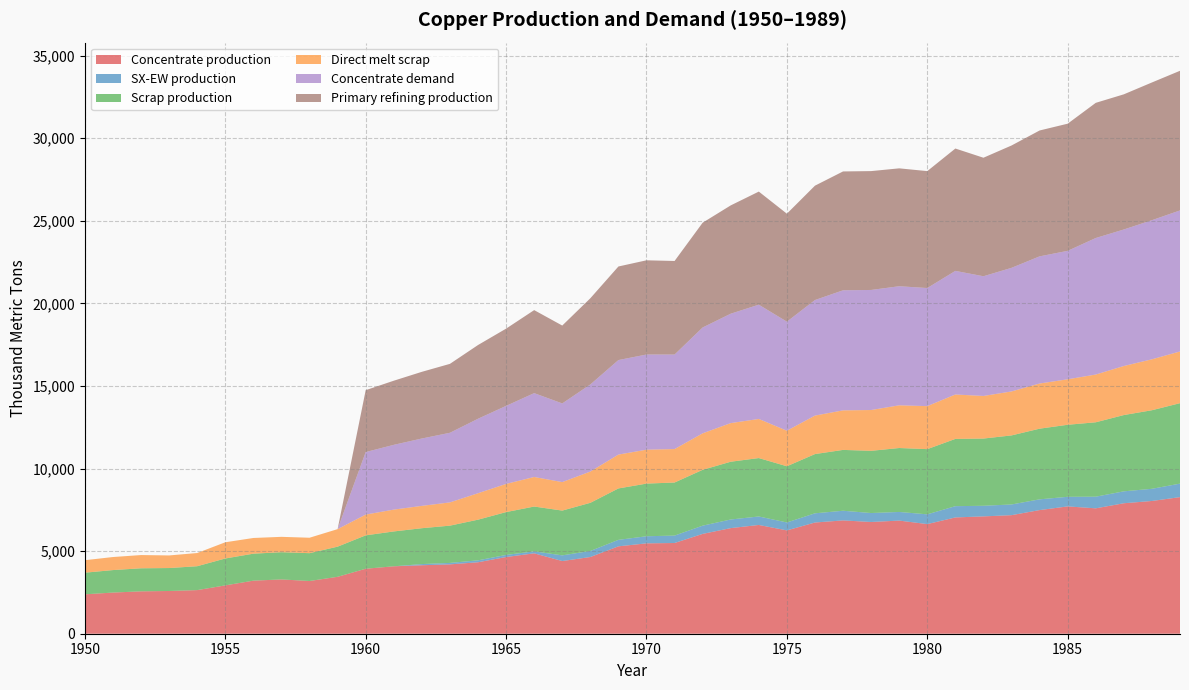

True or false: Concentrate production has a value of 3933.3 at 1960.

True